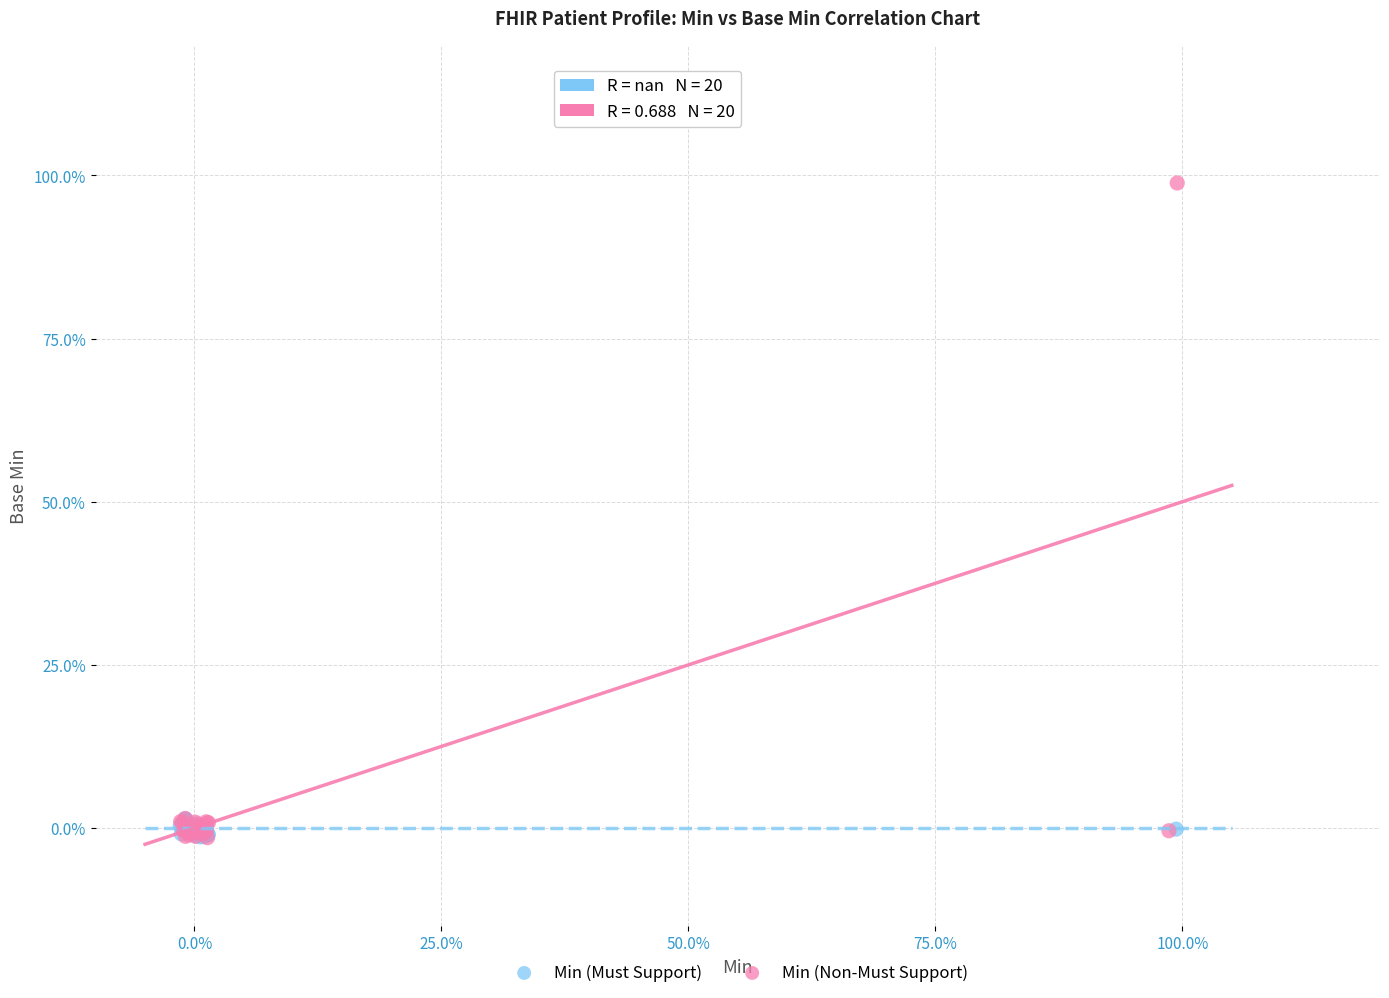

Which series contains the highest Y value?

Min (Non-Must Support)